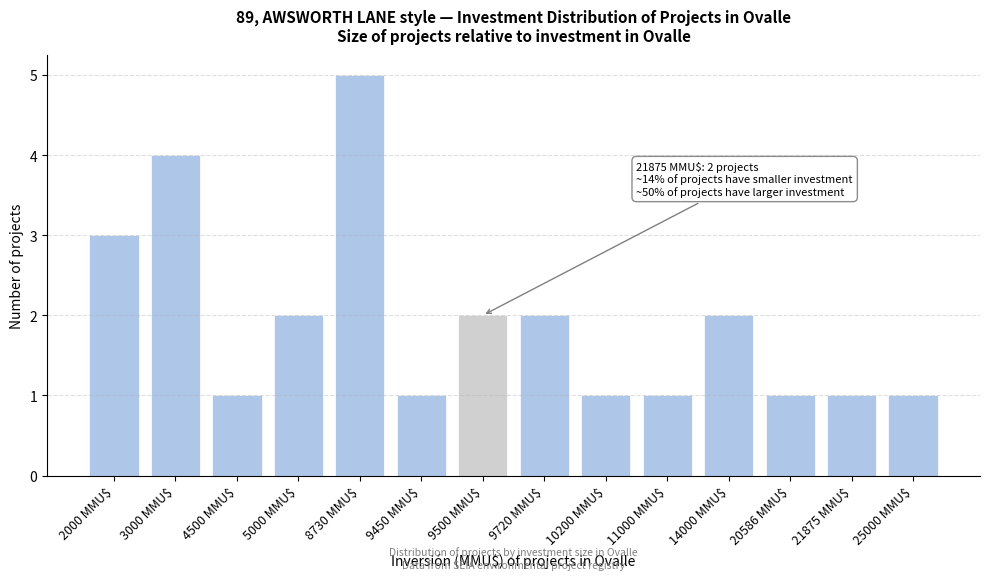

Reading left to right, what are all the values shown in this chart?

3	4	1	2	5	1	2	2	1	1	2	1	1	1